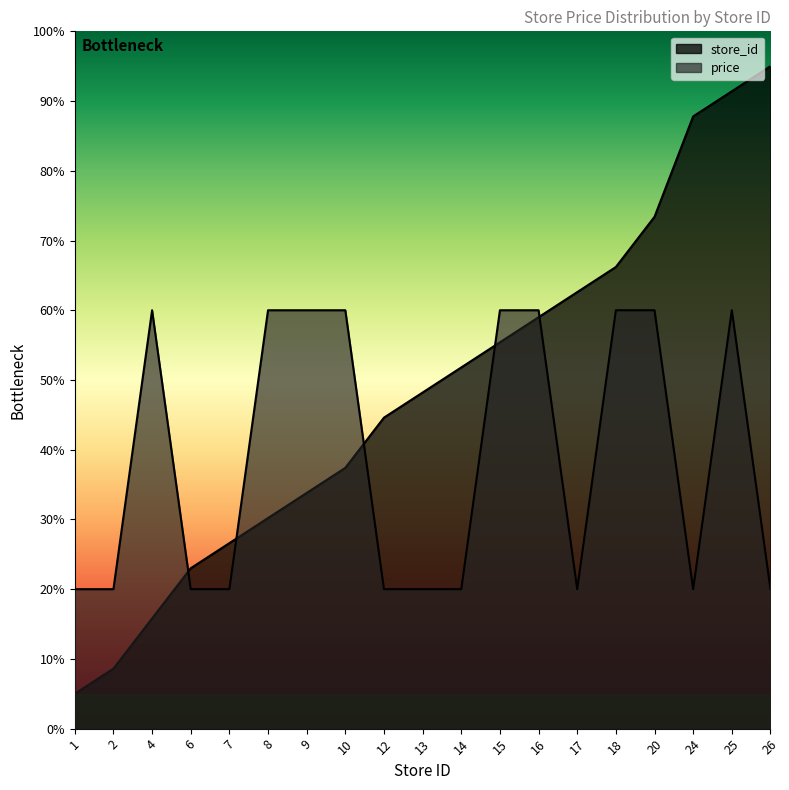

What is the spread (max minus min) of values at 24?

67.8